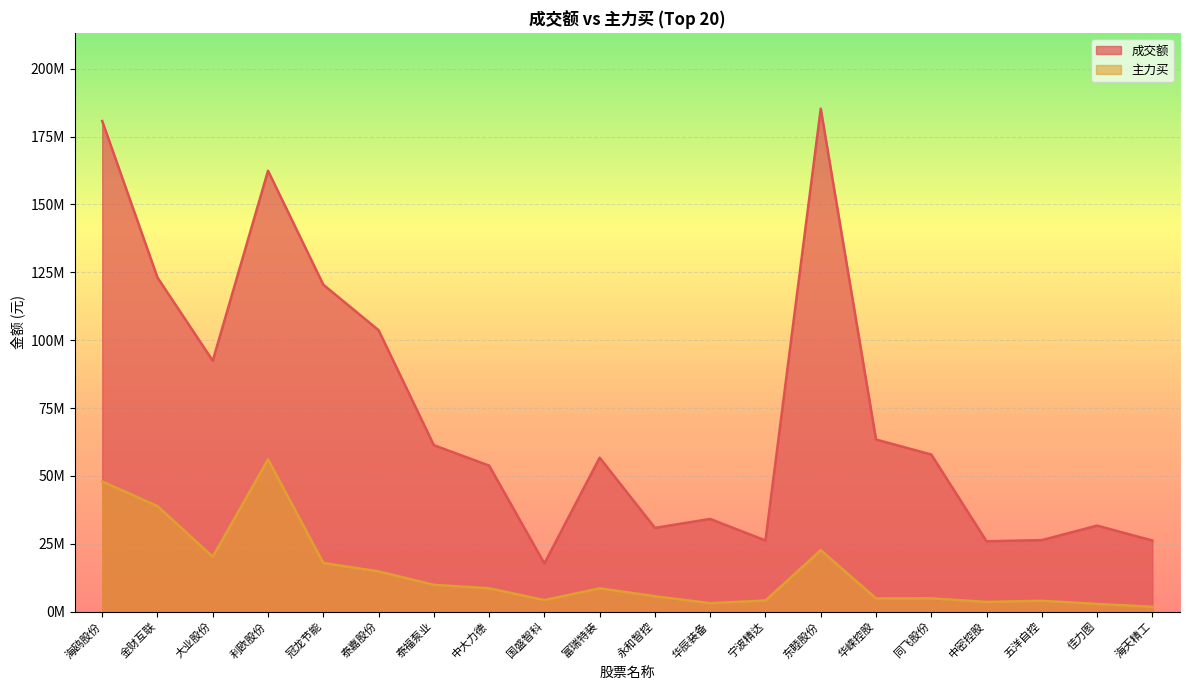

Does the chart display data point markers on the line(s)?

No